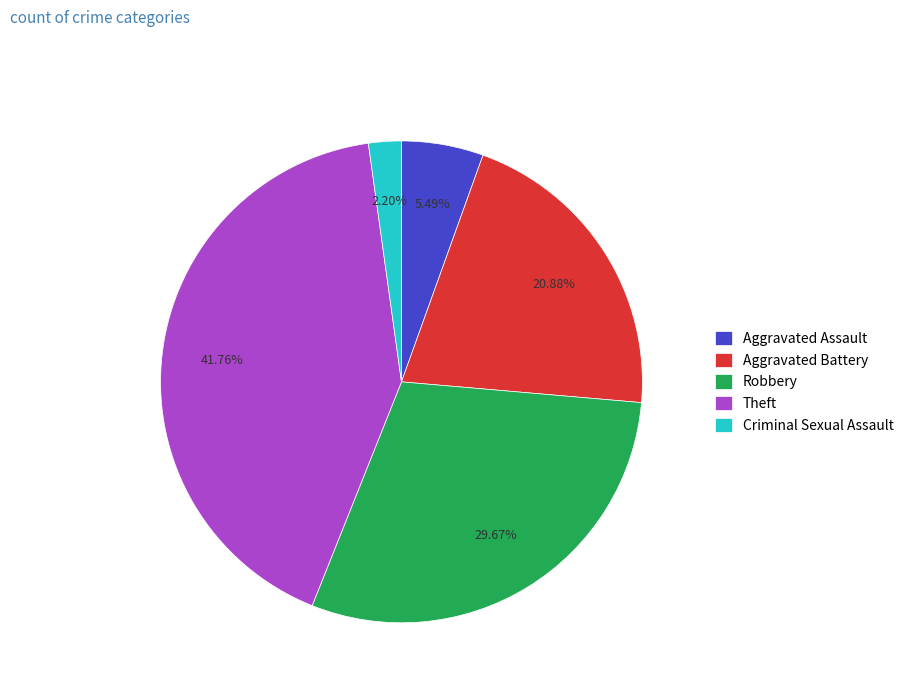

What is the largest slice in the pie chart?

Theft